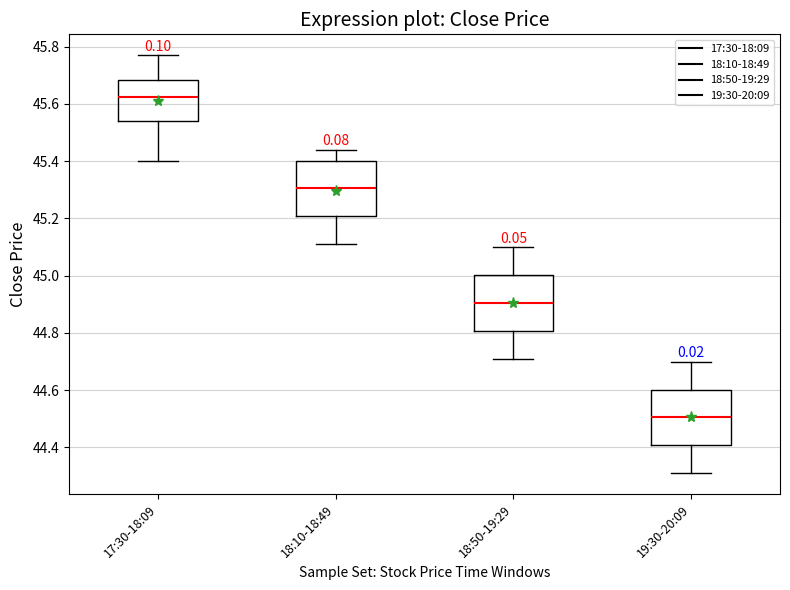

Reading left to right, read every box against the y-axis: the position of its median line, the range the box covers, and the ends of its whiskers. The values are not printed on the chart, so give them approximately, as read against the axis.

17:30-18:09: median 45.62, box 45.54 to 45.68, whiskers 45.40 to 45.78
18:10-18:49: median 45.30, box 45.20 to 45.40, whiskers 45.12 to 45.44
18:50-19:29: median 44.90, box 44.80 to 45.00, whiskers 44.72 to 45.10
19:30-20:09: median 44.50, box 44.40 to 44.60, whiskers 44.32 to 44.70